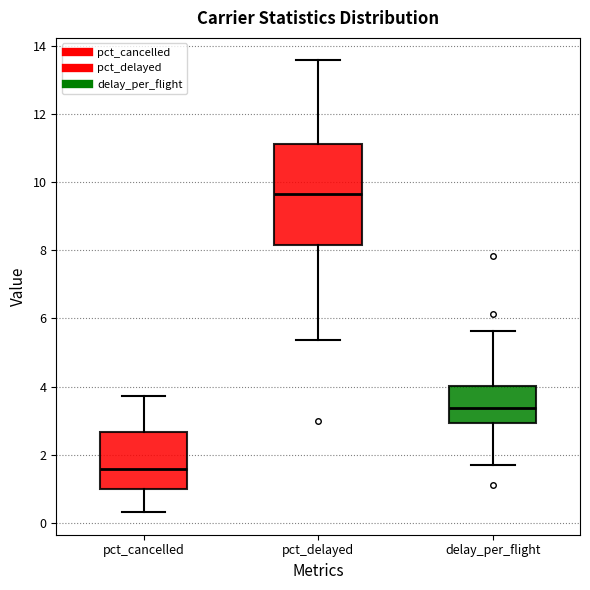

Which box's median line is the lowest?

pct_cancelled